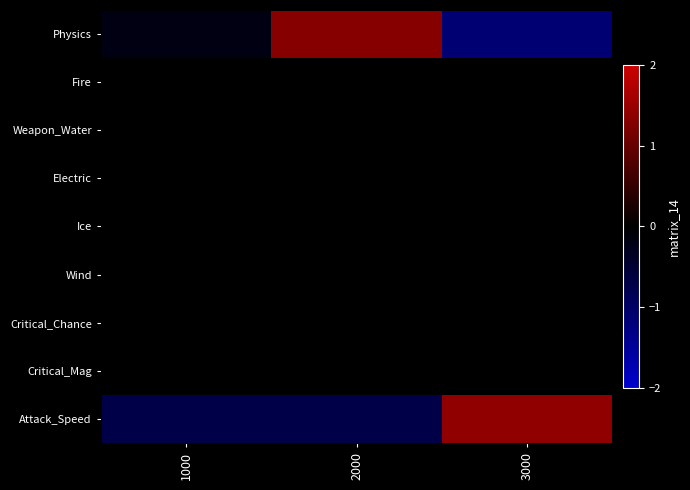

Reading left to right, list all the values displayed in this chart.

Physics: 1000=-0.2	2000=1.3	3000=-1.1
Fire: 1000=0.0	2000=0.0	3000=0.0
Weapon_Water: 1000=0.0	2000=0.0	3000=0.0
Electric: 1000=0.0	2000=0.0	3000=0.0
Ice: 1000=0.0	2000=0.0	3000=0.0
Wind: 1000=0.0	2000=0.0	3000=0.0
Critical_Chance: 1000=0.0	2000=0.0	3000=0.0
Critical_Mag: 1000=0.0	2000=0.0	3000=0.0
Attack_Speed: 1000=-0.7	2000=-0.7	3000=1.4